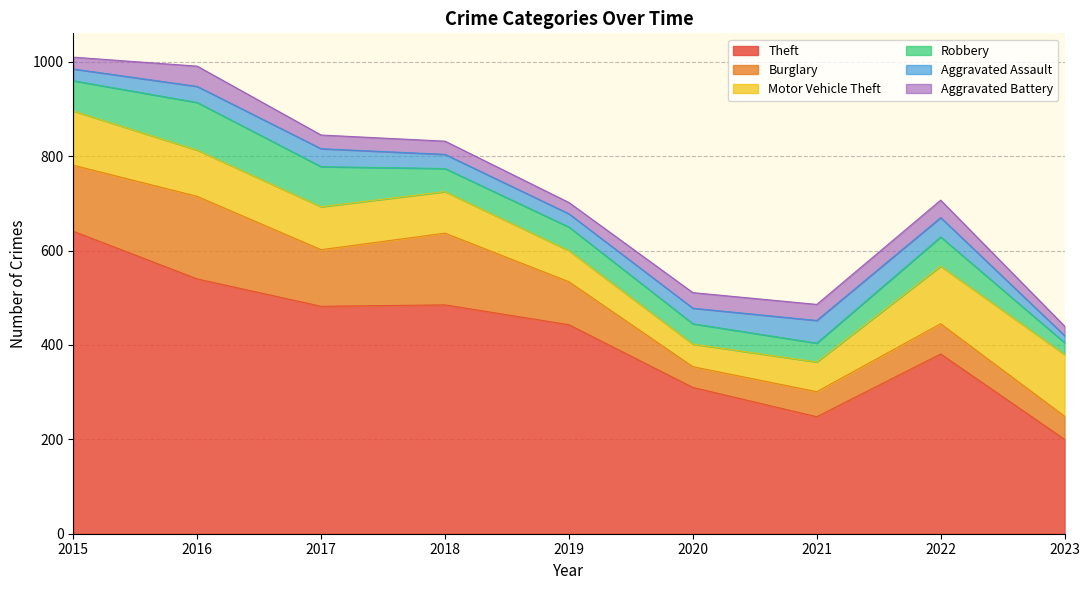

How many interior local valleys does the Theft series have?

2